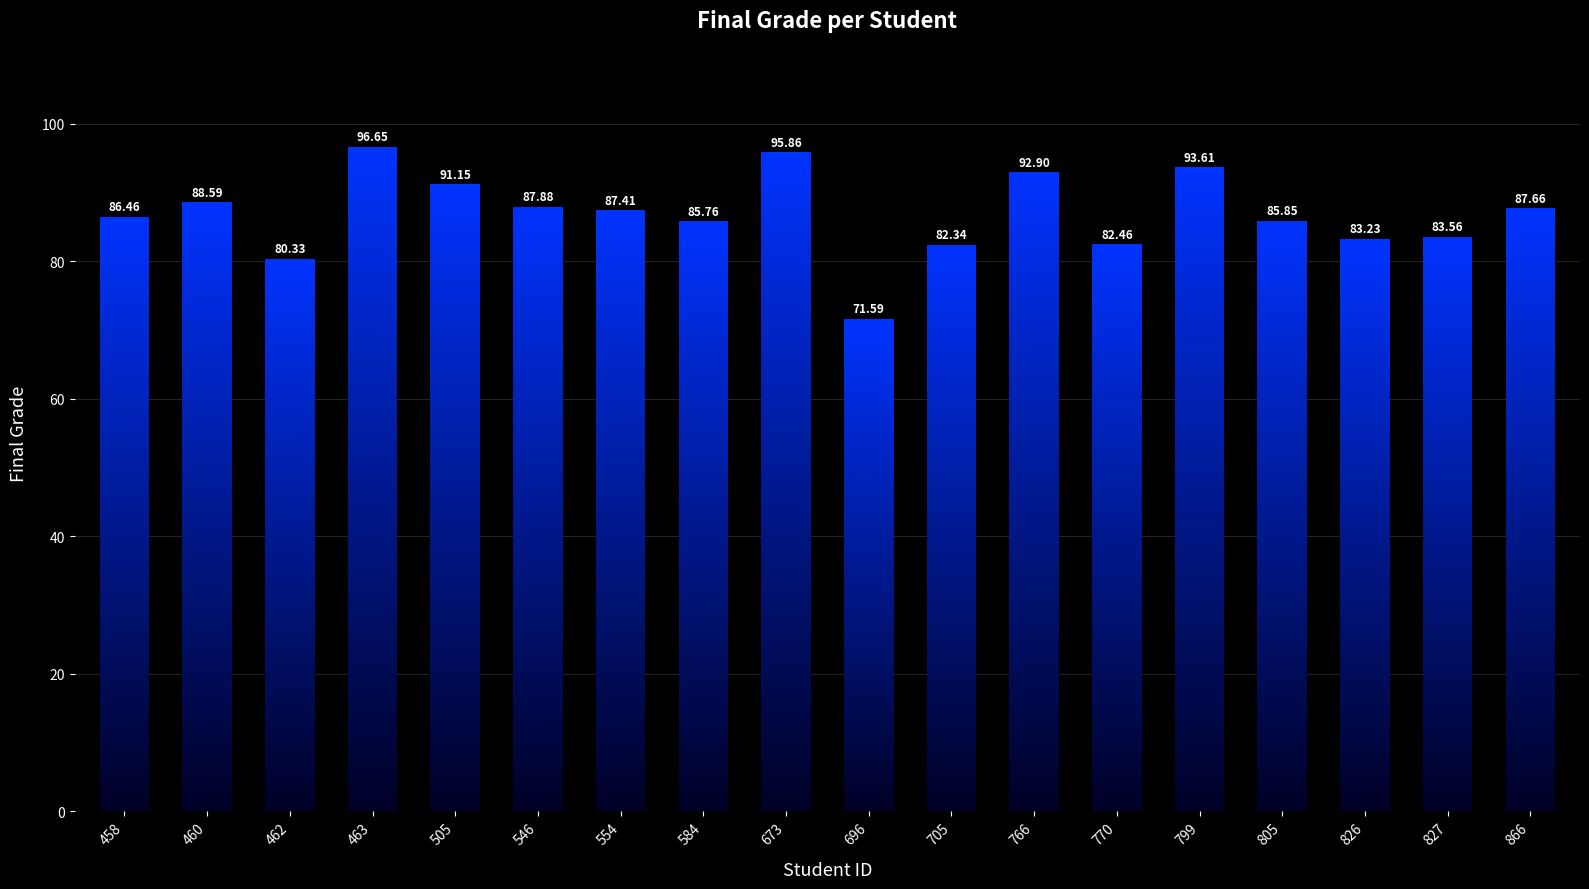

List the labels in order of value, largest first.

463, 673, 799, 766, 505, 460, 546, 866, 554, 458, 805, 584, 827, 826, 770, 705, 462, 696